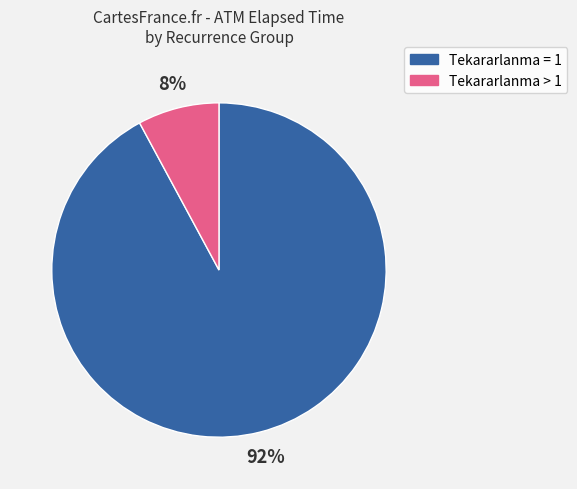

To the nearest percent, what is the difference between the largest and smallest slice percentages?

84%